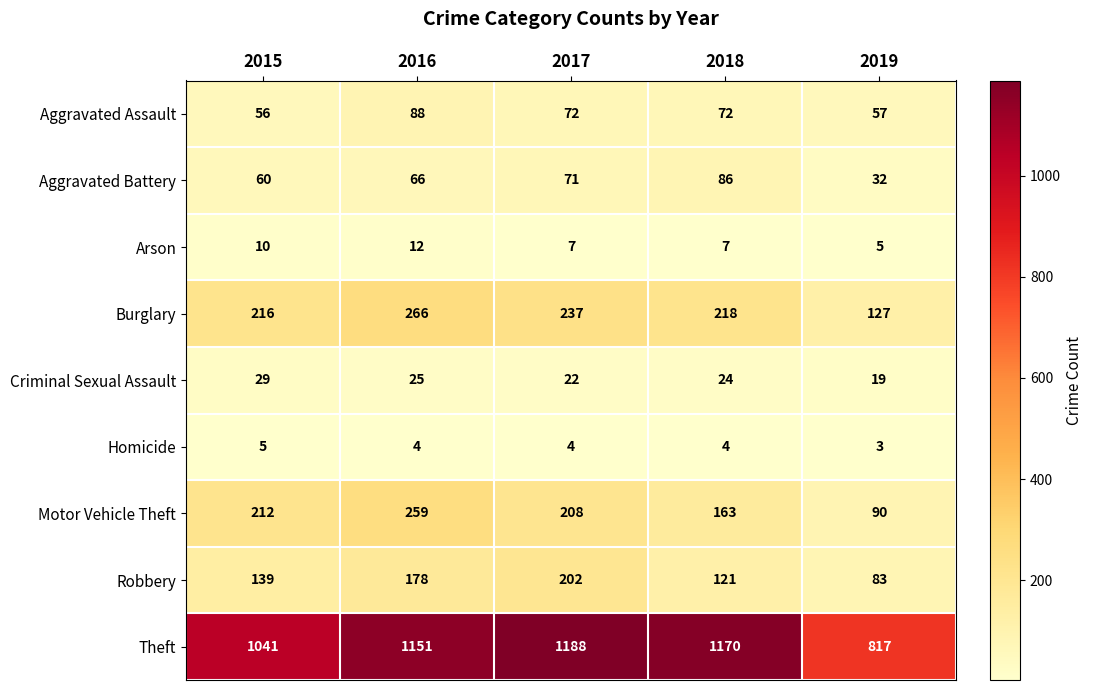

What is the greatest value displayed?

1188